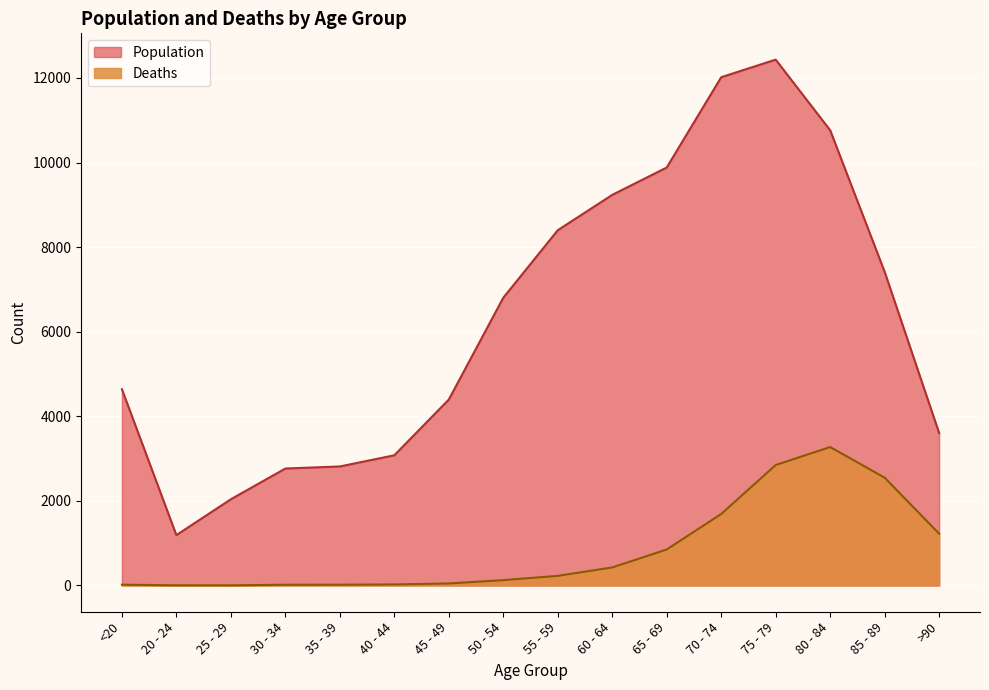

What is the minimum value for Population?

1191